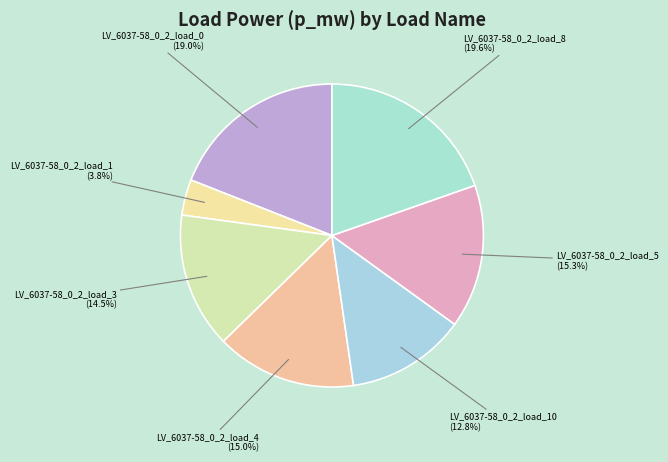

How many segments does this pie chart have?

7